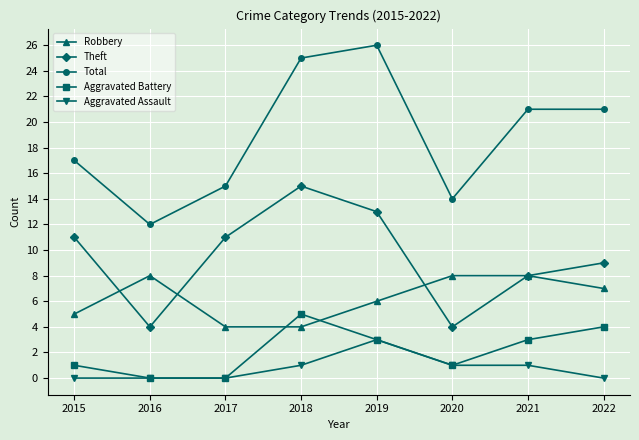

At which category does Theft reach its first local valley?

2016